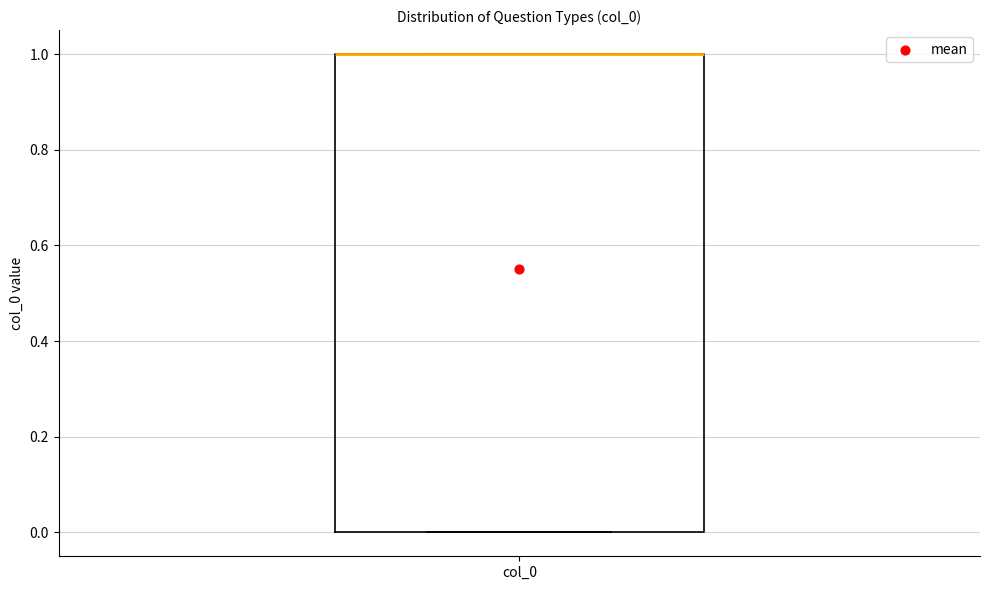

Read this box plot against the y-axis: the position of the median line, the range covered by the box, and the ends of both whiskers. The values are not printed on the chart, so give them approximately, as read against the axis.

median 1 (drawn on the box's upper edge), box 0 to 1, whiskers 0 to 1